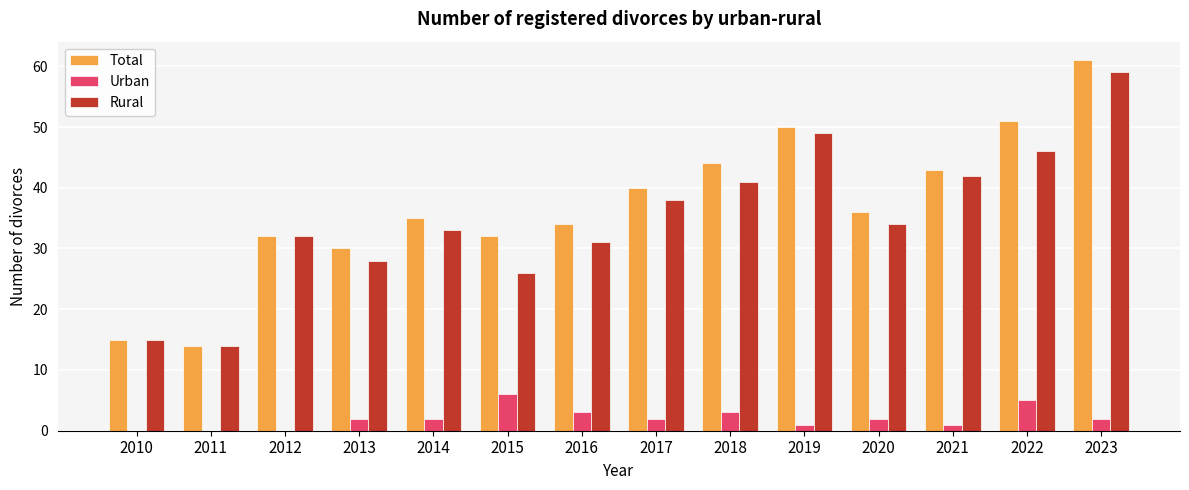

Count the number of categories in the chart.

14